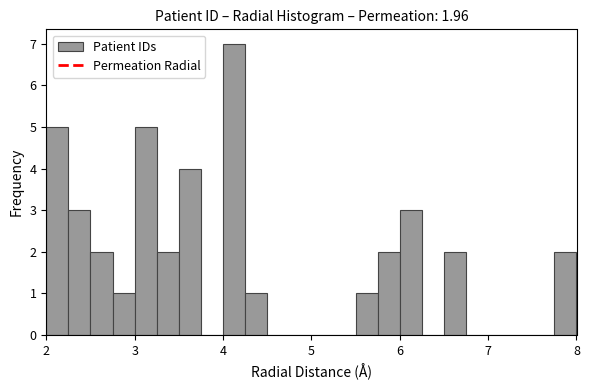

Around what value on the x-axis is the tallest bar? Give the approximate position of its centre, as read against the axis.

4.1